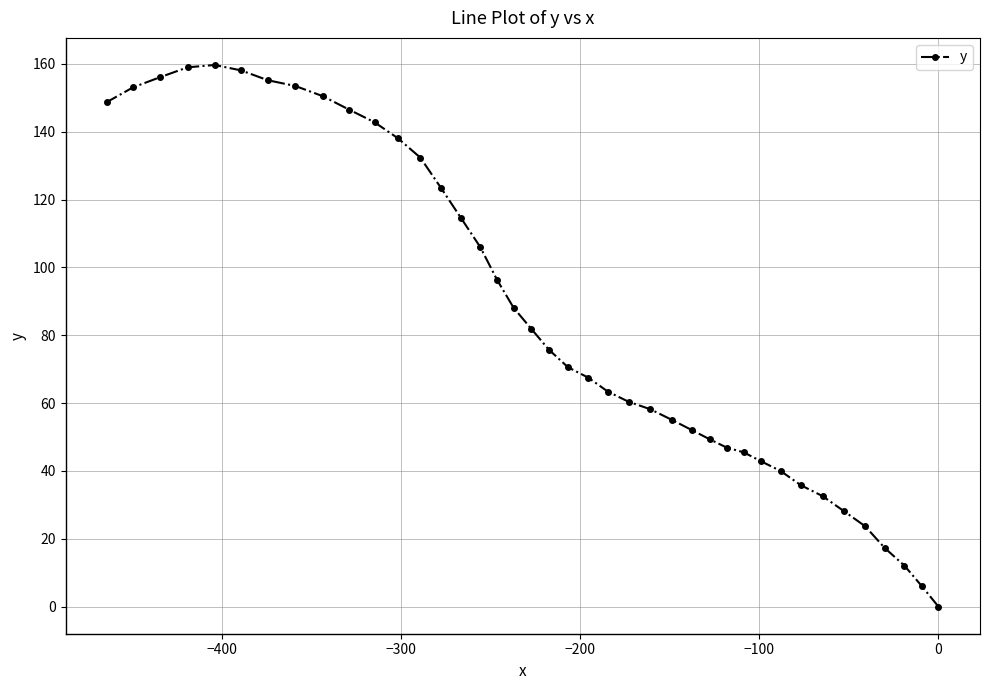

What is the value of the 12th point from the left?

138.1